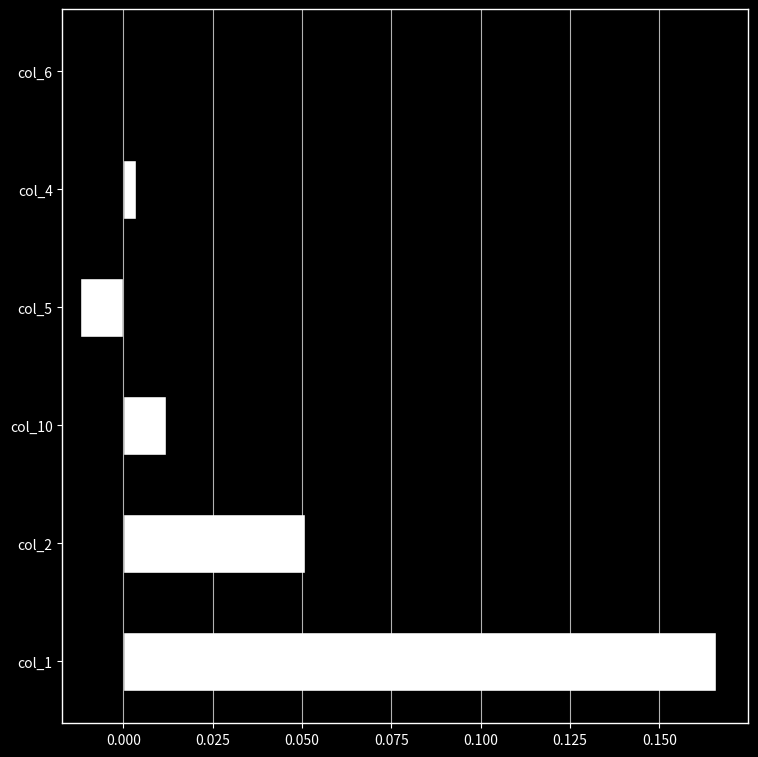

How many data points does each series have?

6